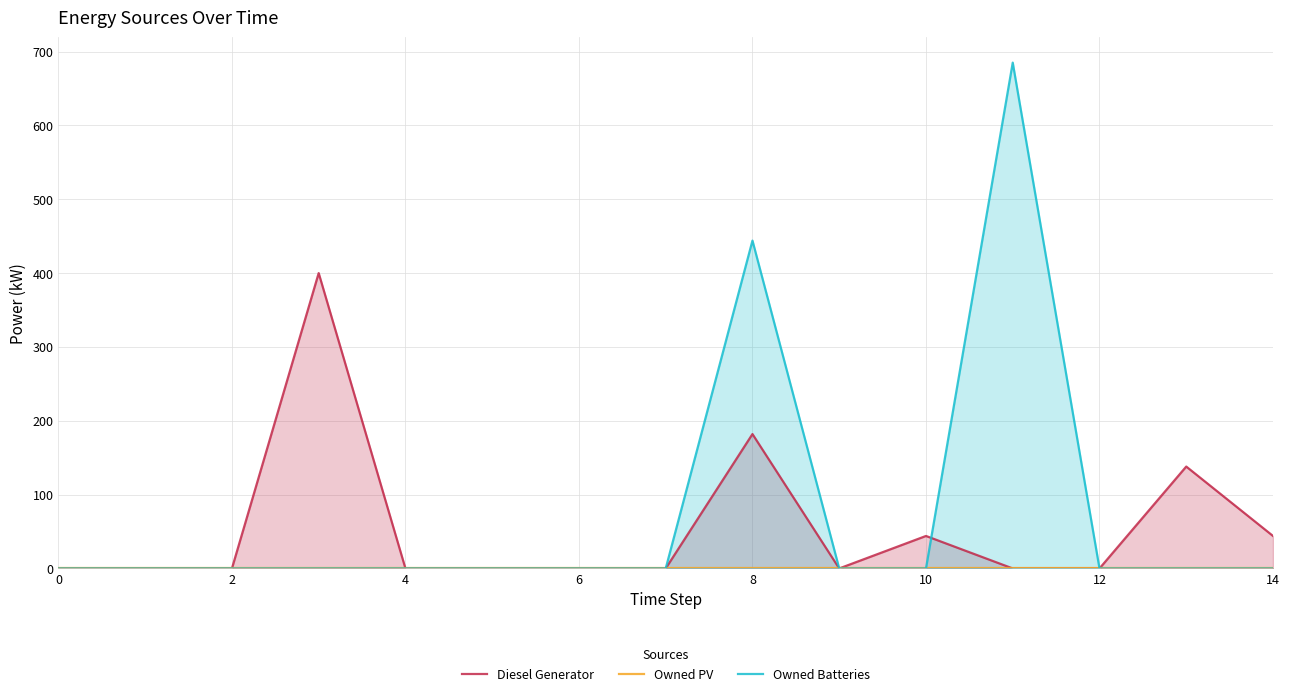

True or false: Diesel Generator and Owned PV intersect in this chart.

False